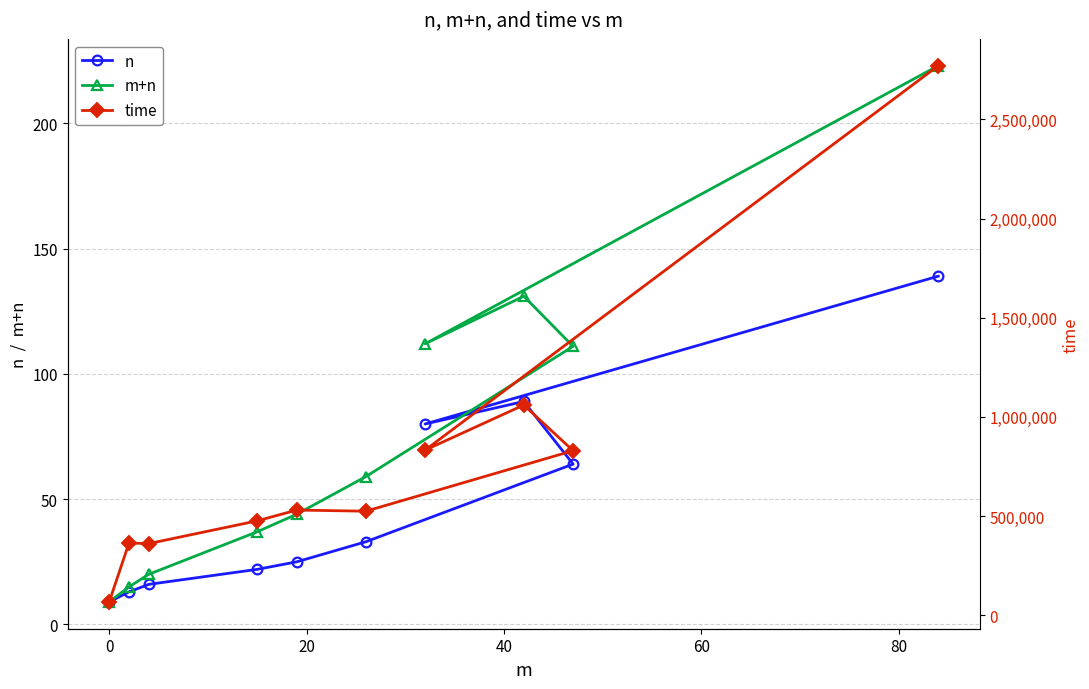

True or false: n and time cross at least once.

False